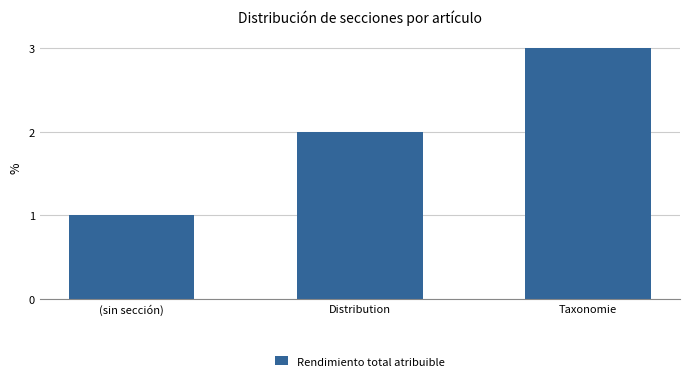

What position from the right is Distribution?

2